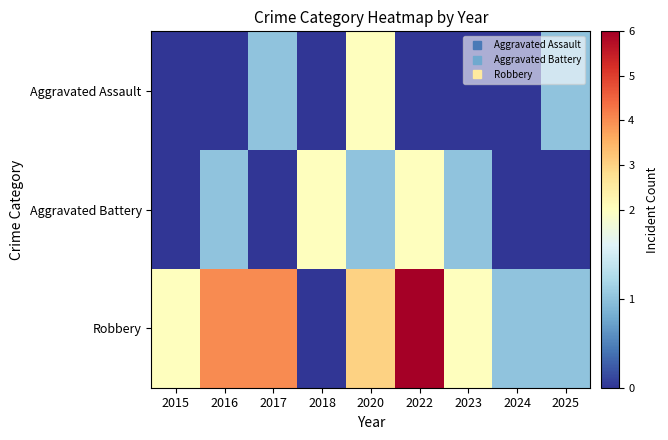

At 2025, list the series in order from smallest to largest.

Aggravated Battery, Aggravated Assault, Robbery